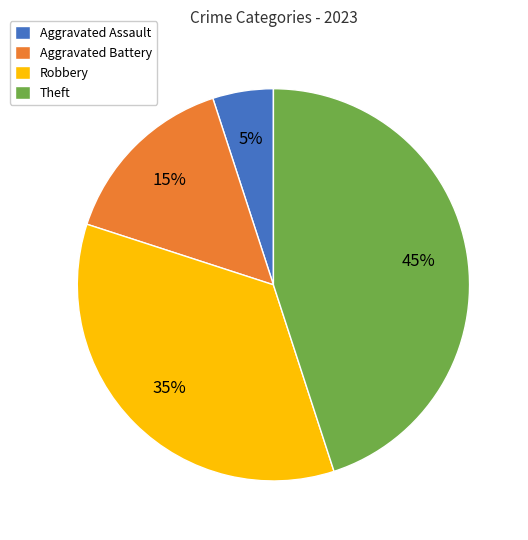

Rank the categories by value from lowest to highest.

Aggravated Assault, Aggravated Battery, Robbery, Theft